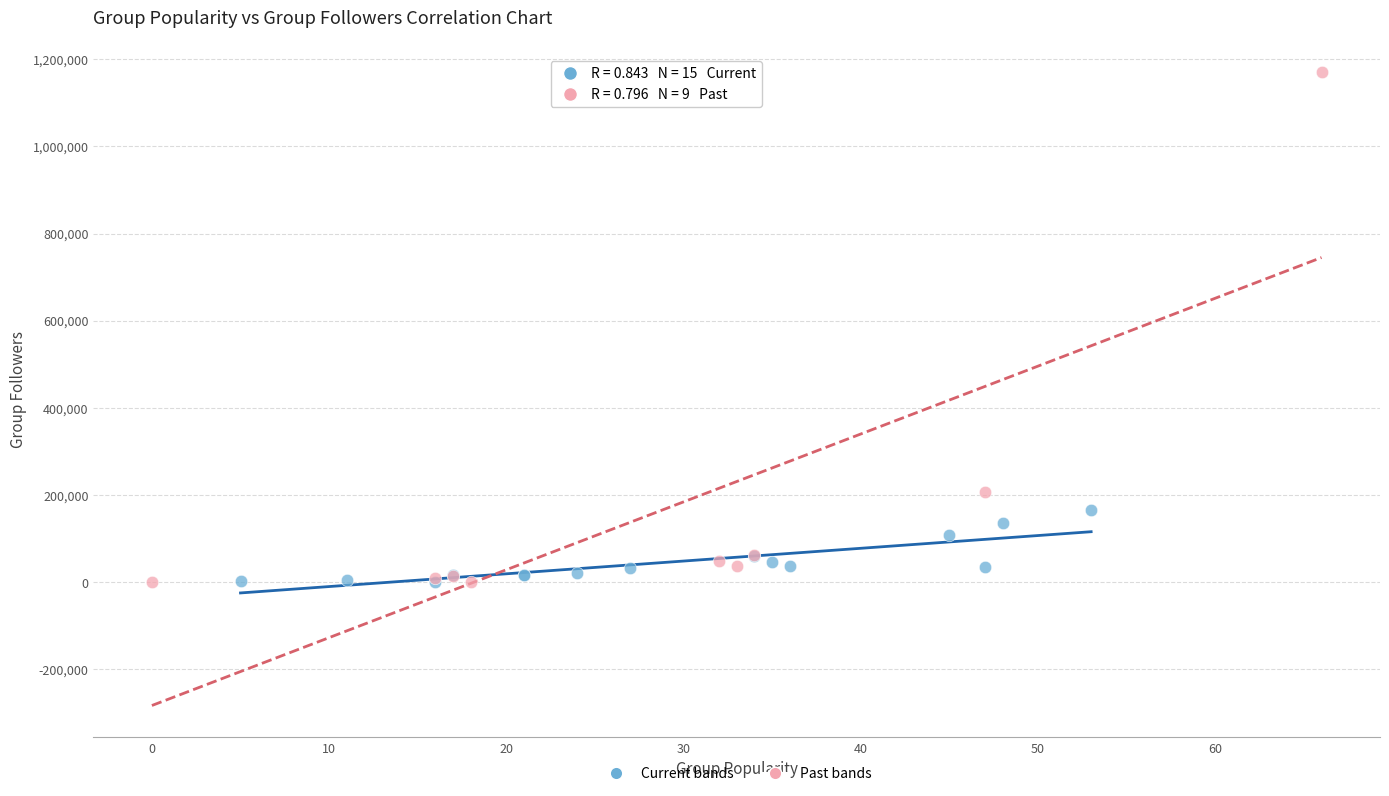

Which series contains the highest Y value?

Past bands